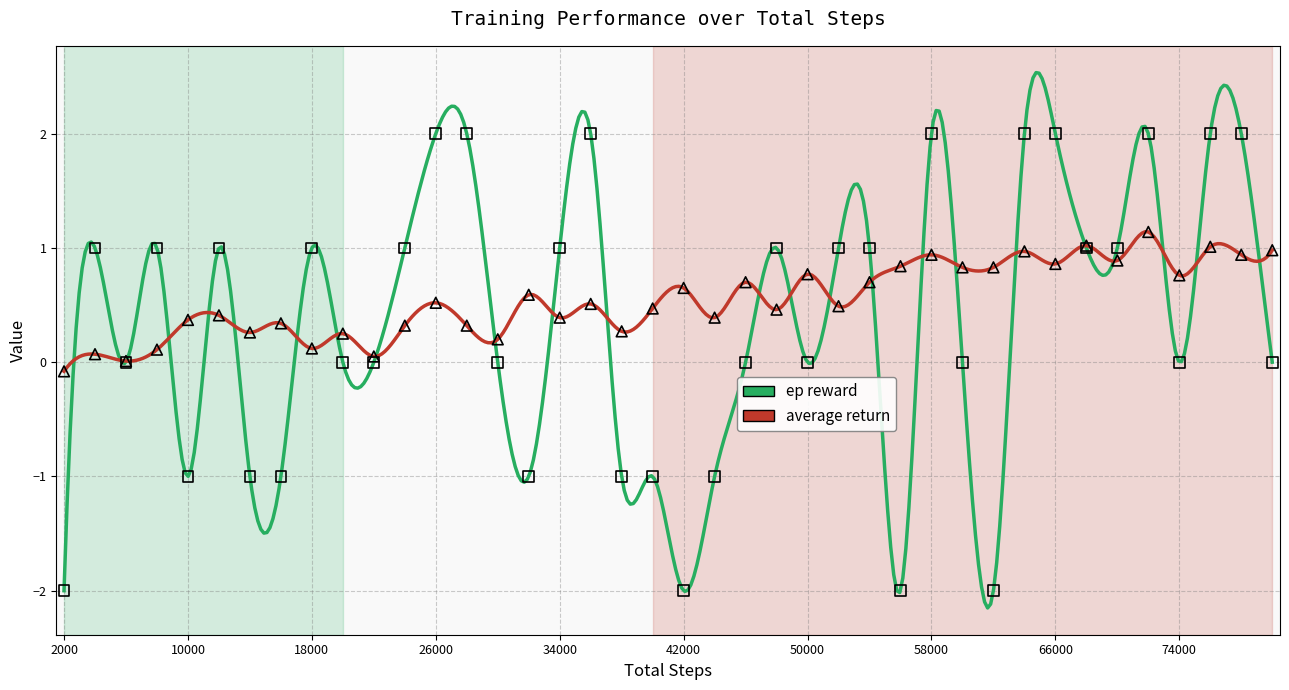

Which series has the widest spread of Y values?

ep_reward